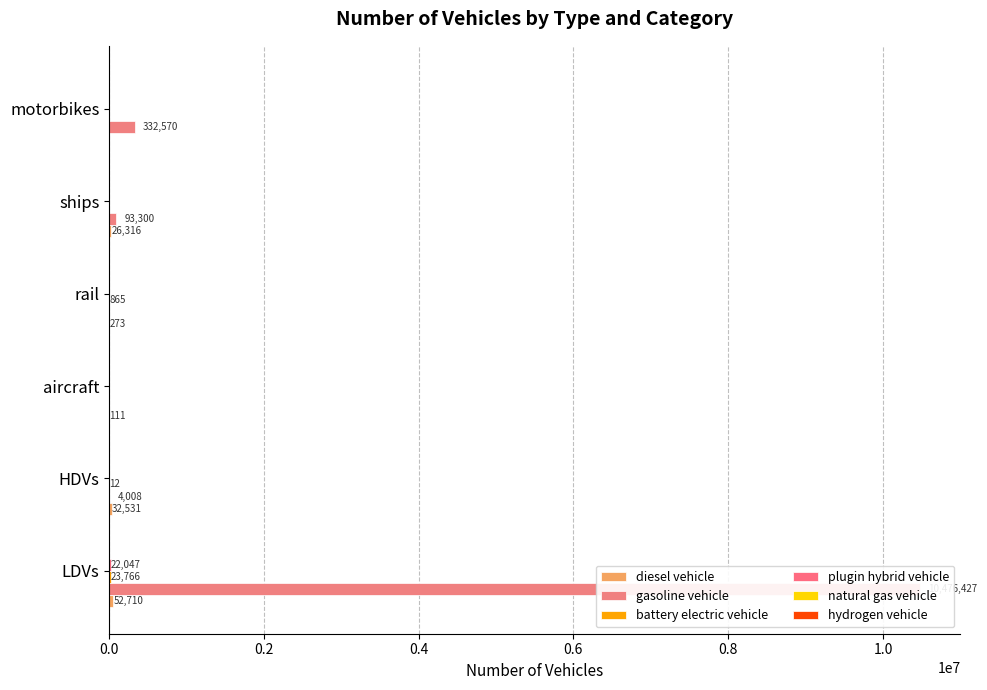

What is the difference between the second highest and minimum values in the gasoline vehicle series?

332570.0